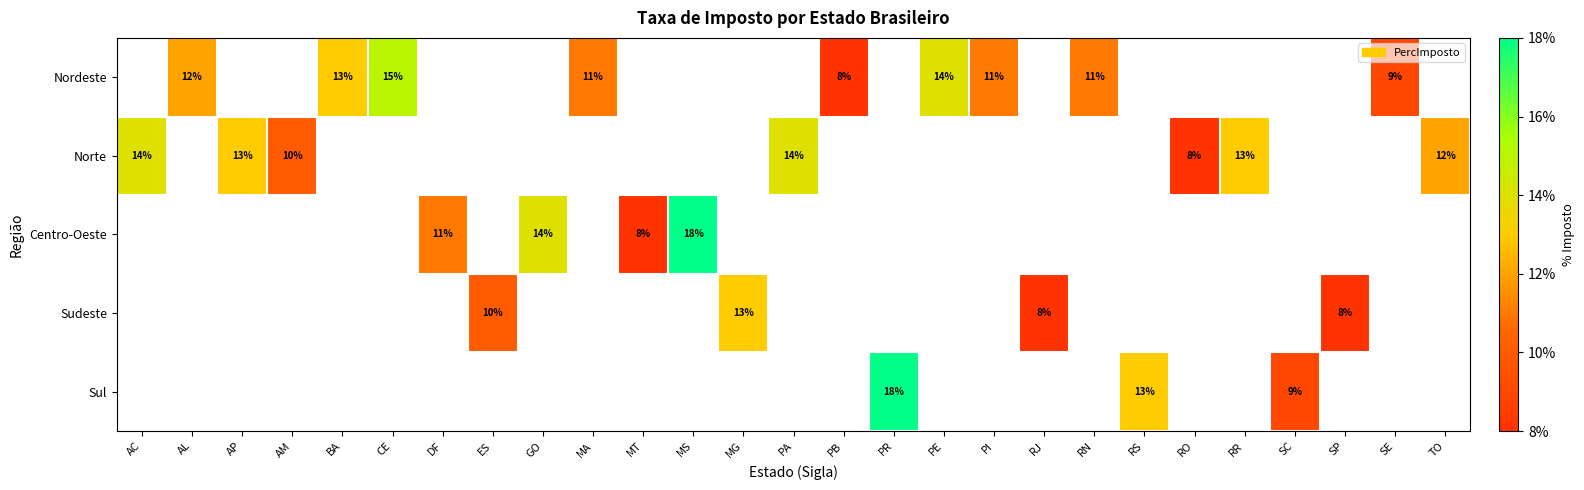

Read the Centro-Oeste value at DF.

0.1